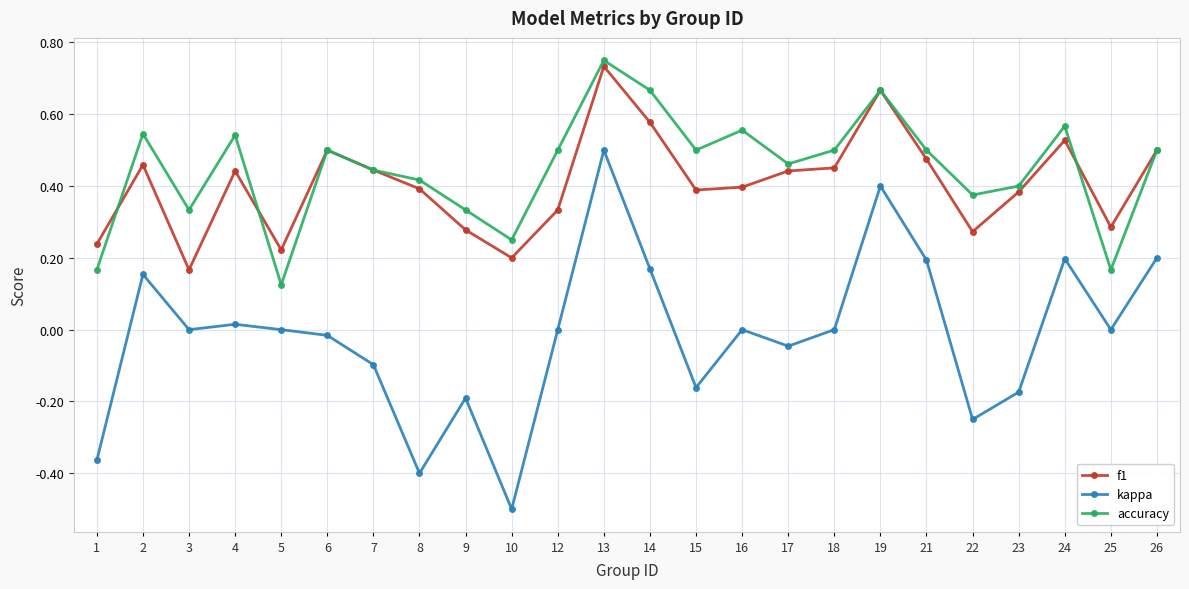

True or false: kappa and f1 cross at least once.

False